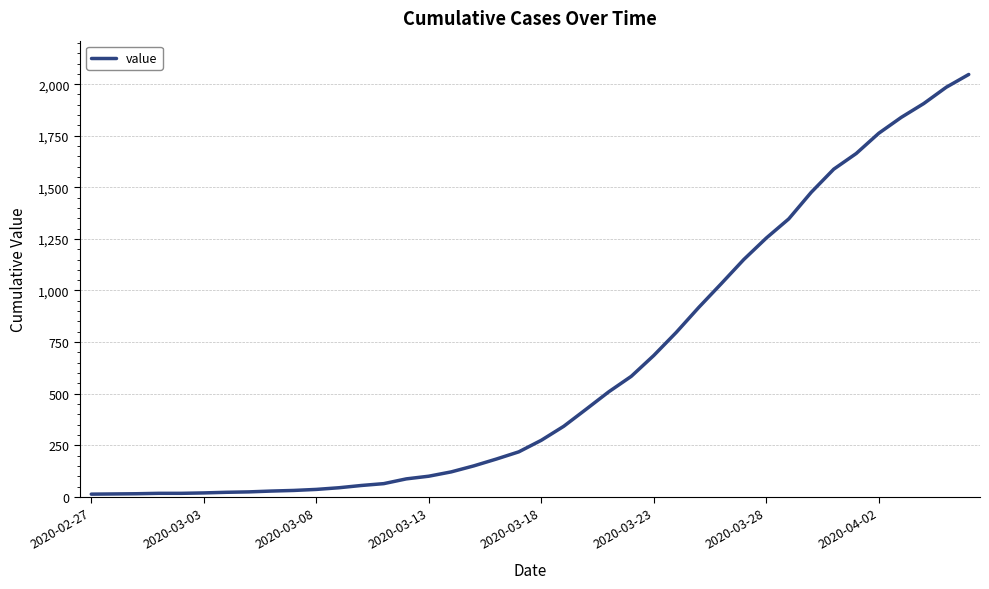

What is the maximum value shown in the chart?

2047